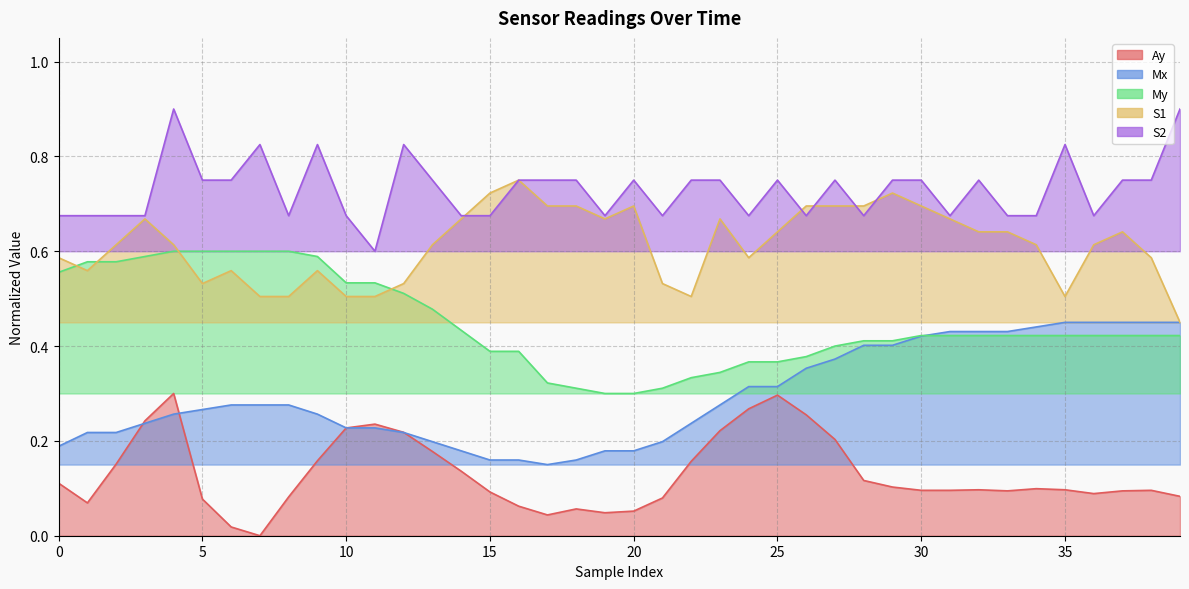

True or false: Mx and S2 intersect in this chart.

False